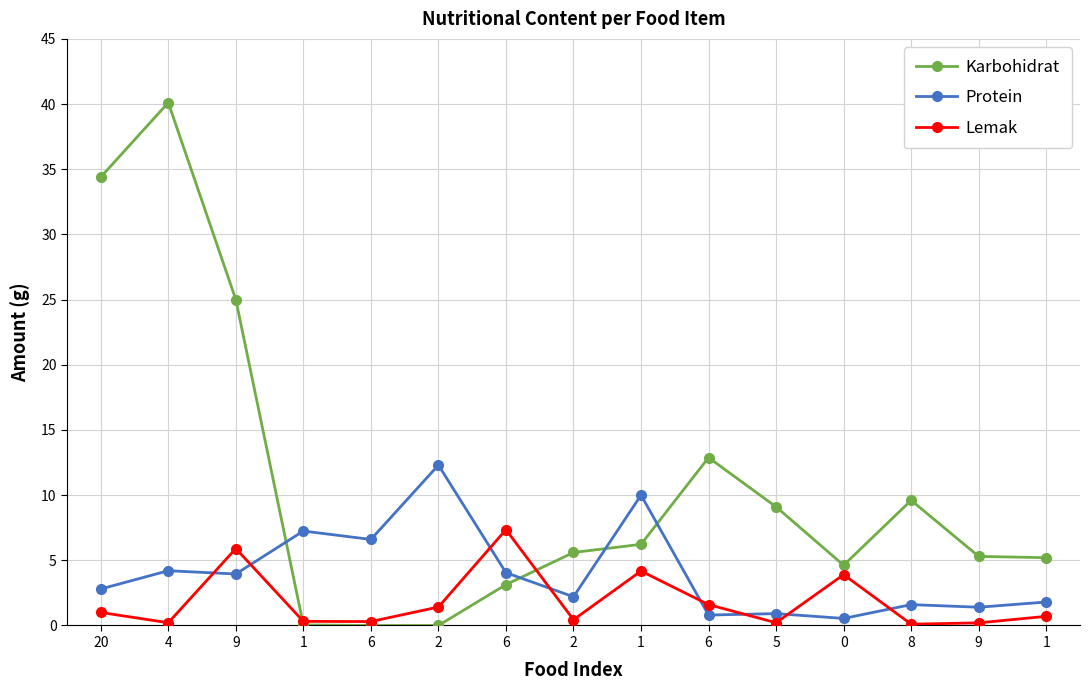

What is the difference between the highest and lowest values at 6?

6.6